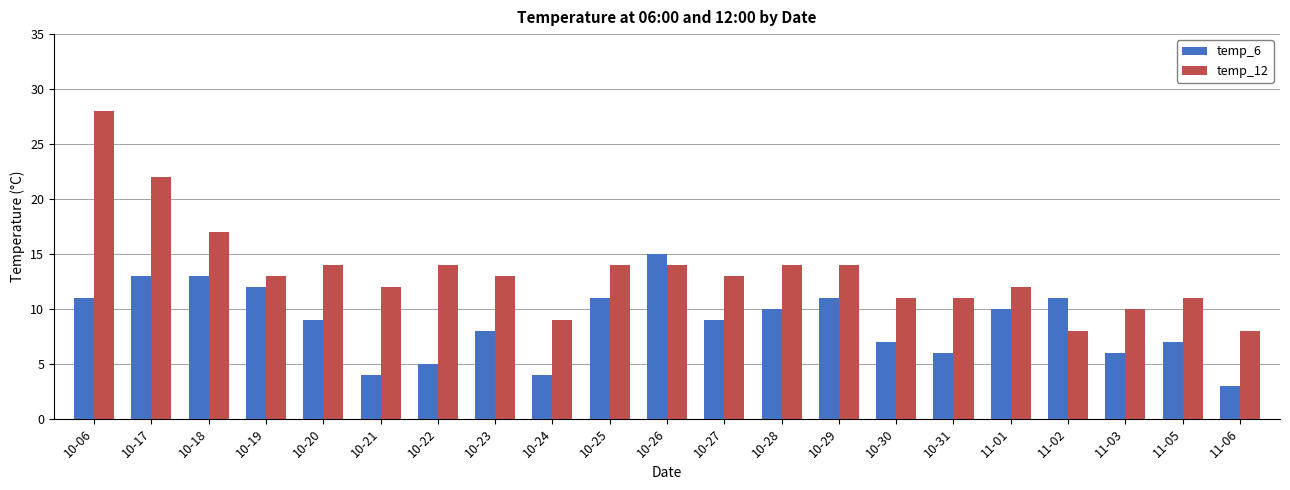

What are all the series names shown in the legend?

temp_6, temp_12